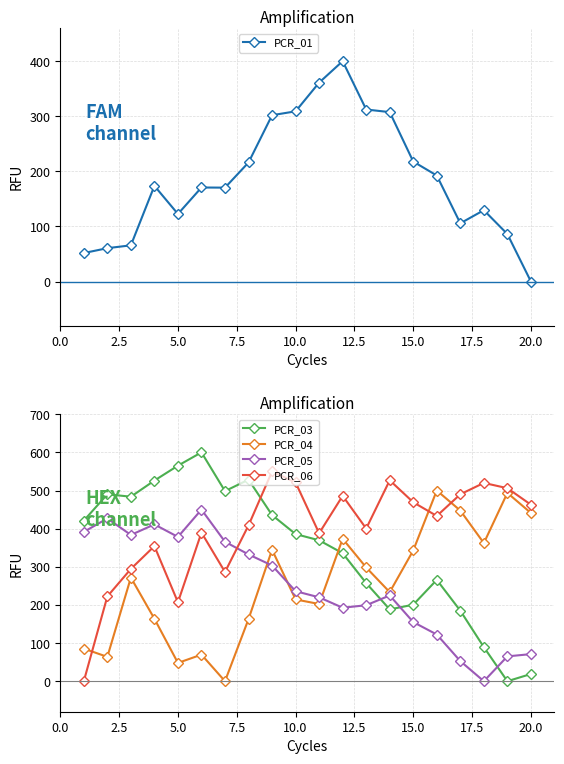

Is it true that PCR_01 equals 262.5 at 20.0?

False